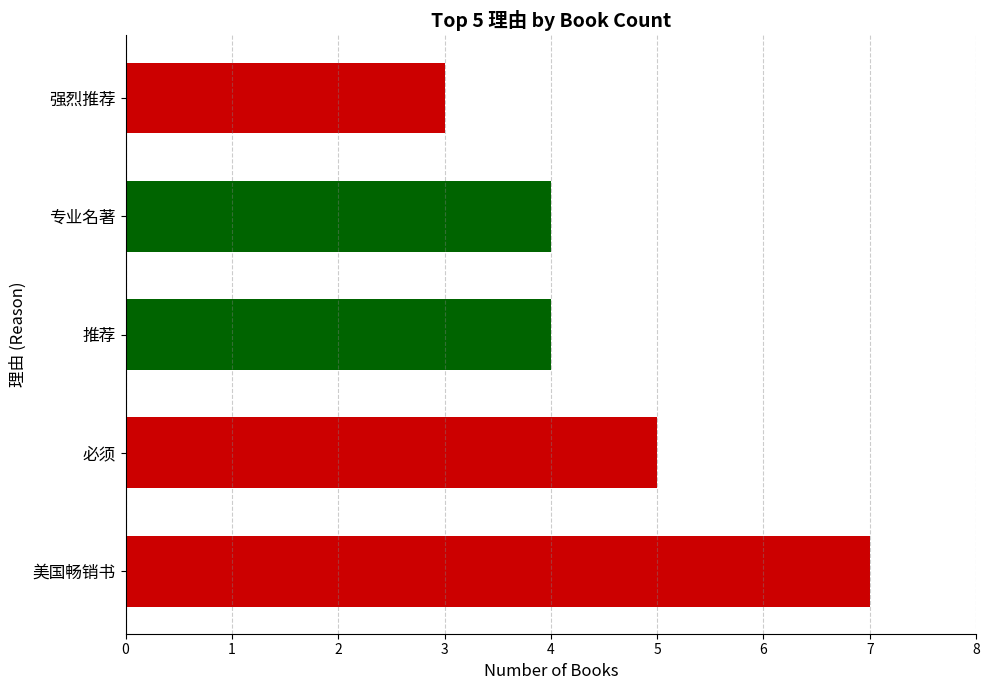

What is the label of the 2nd bar from the left?

必须